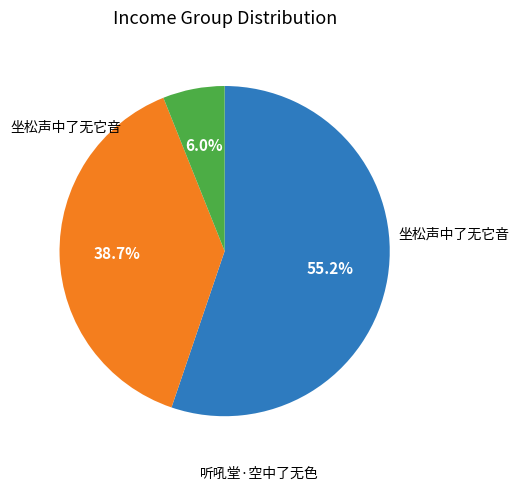

Is there any slice that represents more than half of the pie?

Yes